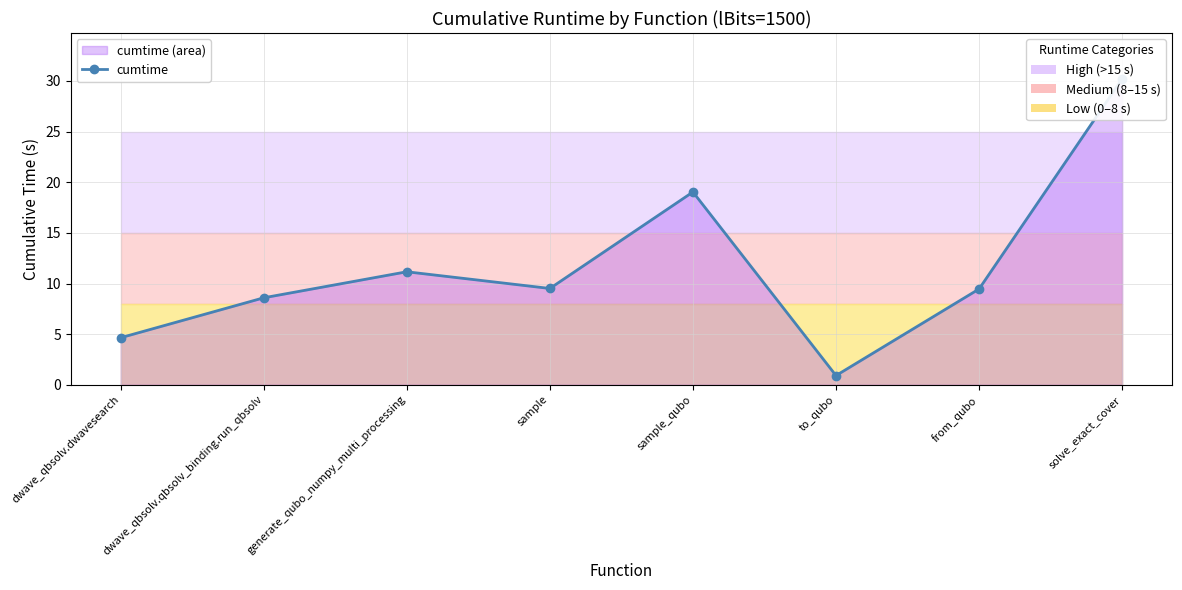

At which category does the chart reach its peak across all series?

solve_exact_cover